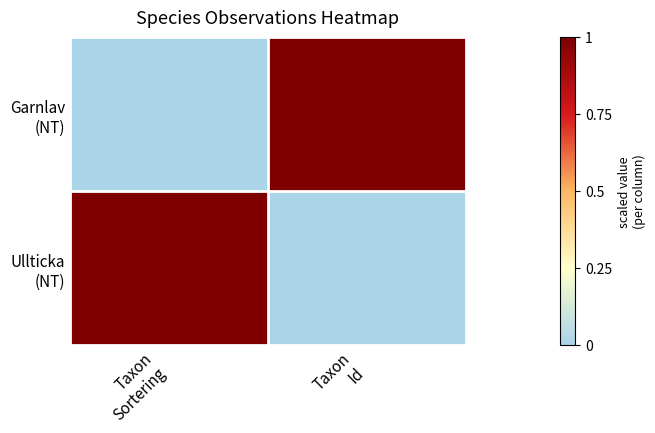

What is the spread (max minus min) of values at Taxon
Id?

1